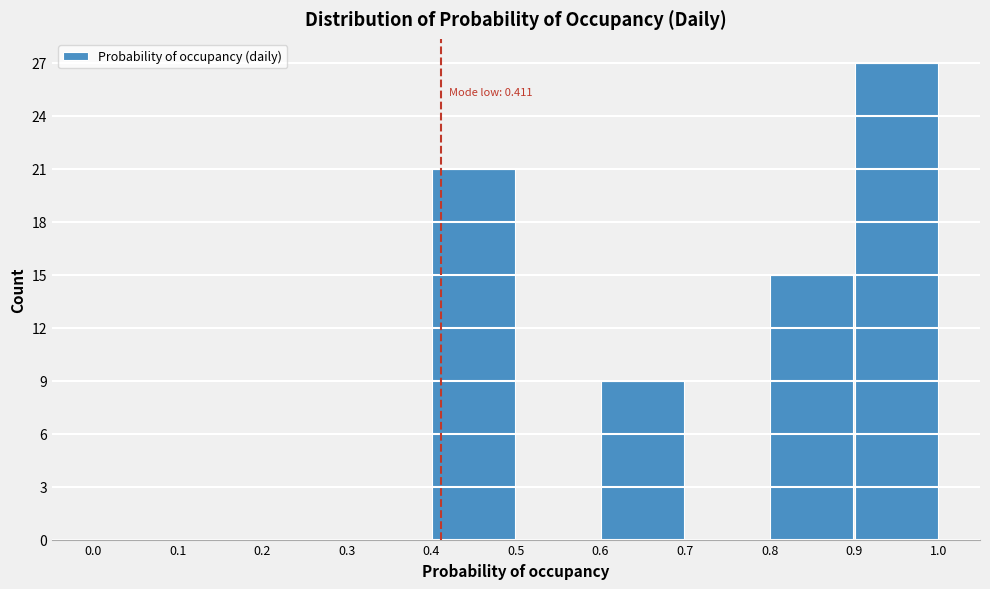

Over which range of the x-axis is the bar tallest?

0.9 to 1.0